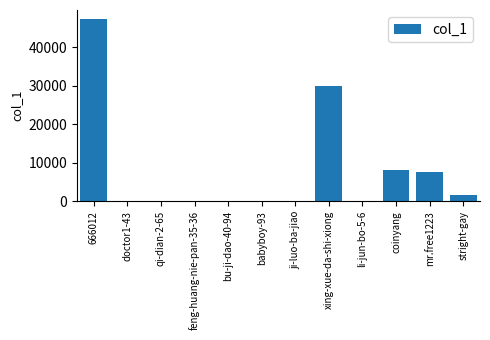

How many distinct data groups are displayed?

1